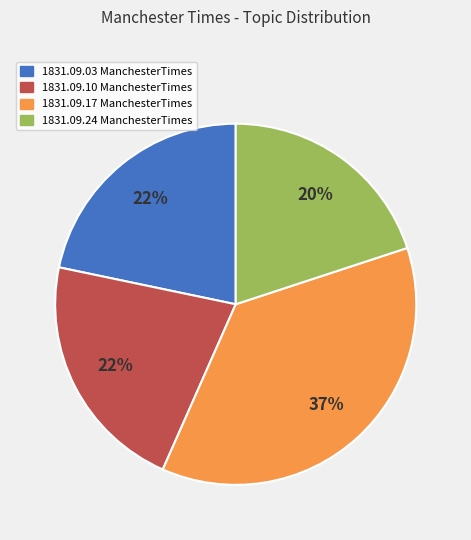

To the nearest percent, what is the difference between the largest and smallest slice percentages?

17%